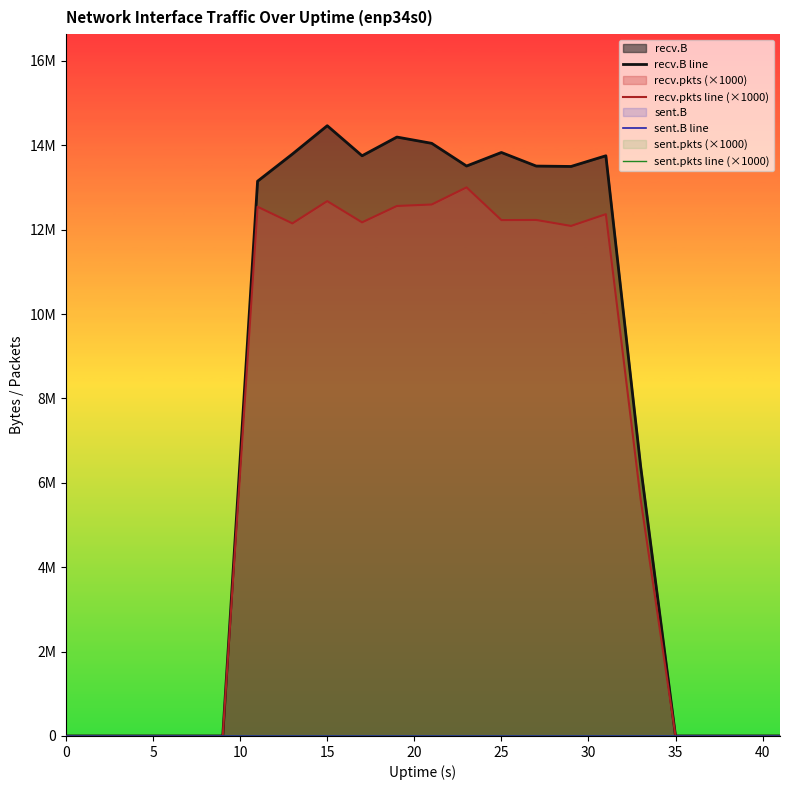

In recv.pkts line (×1000), how many points are higher than both neighbors (excluding endpoints)?

5